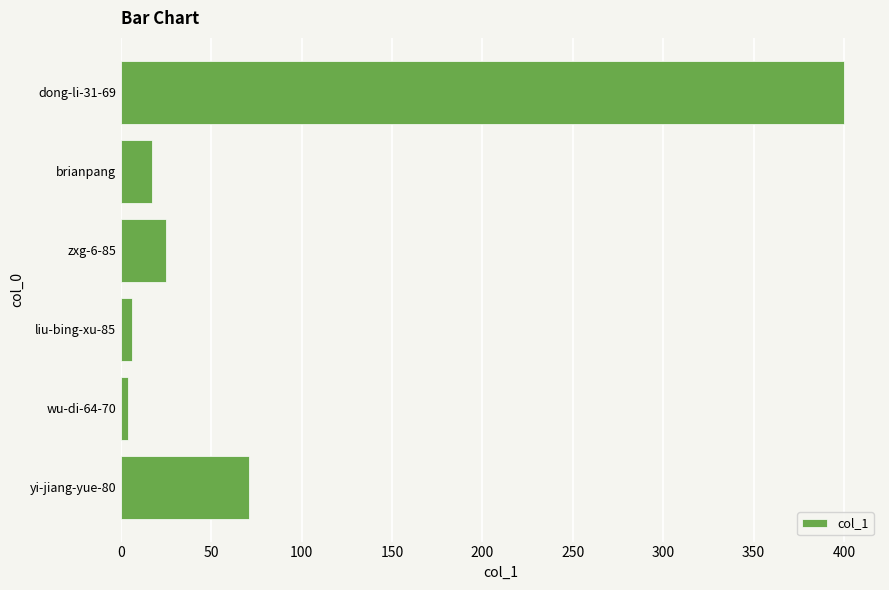

How many bars are there in total?

6